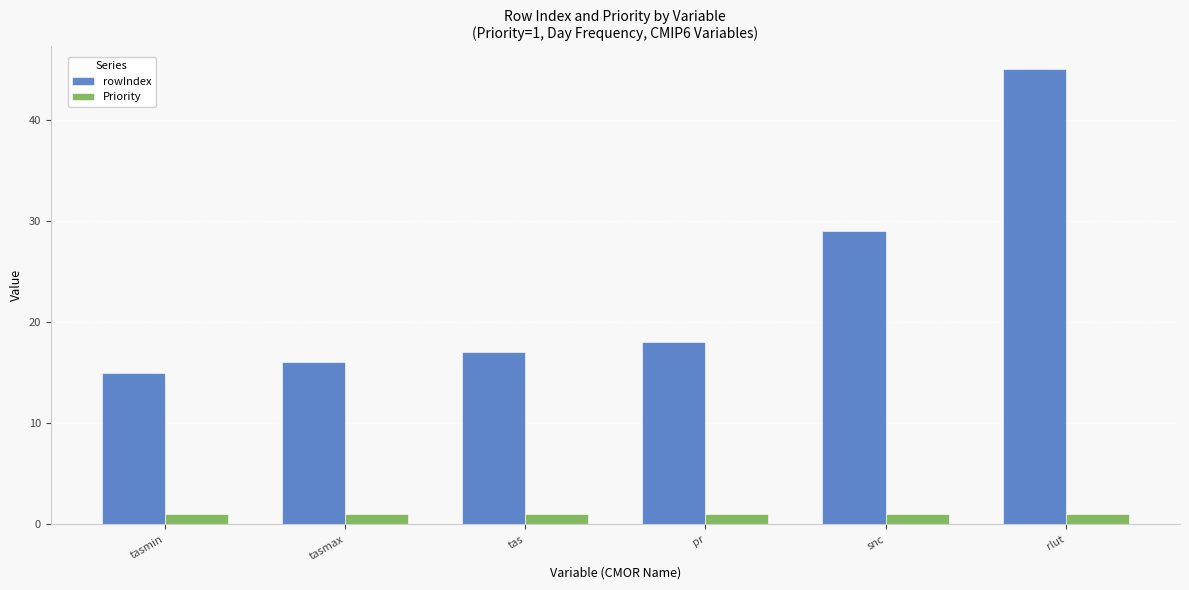

What position from the left is rlut?

6